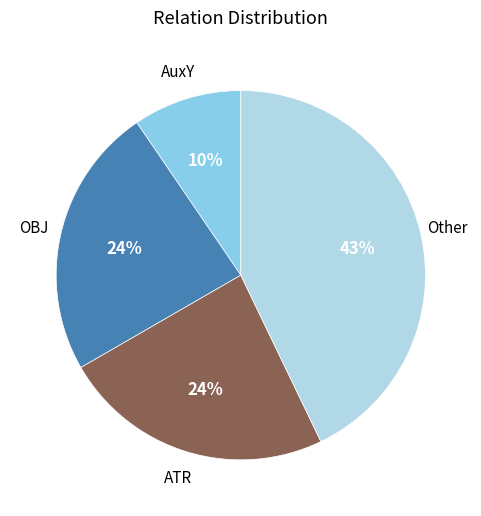

To the nearest percent, what is the average slice percentage?

25%